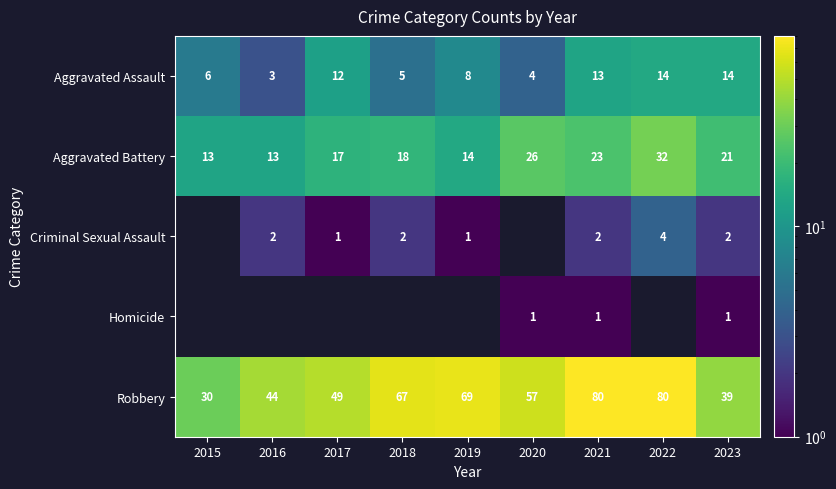

Where is Robbery nearest to the value 55?

2020